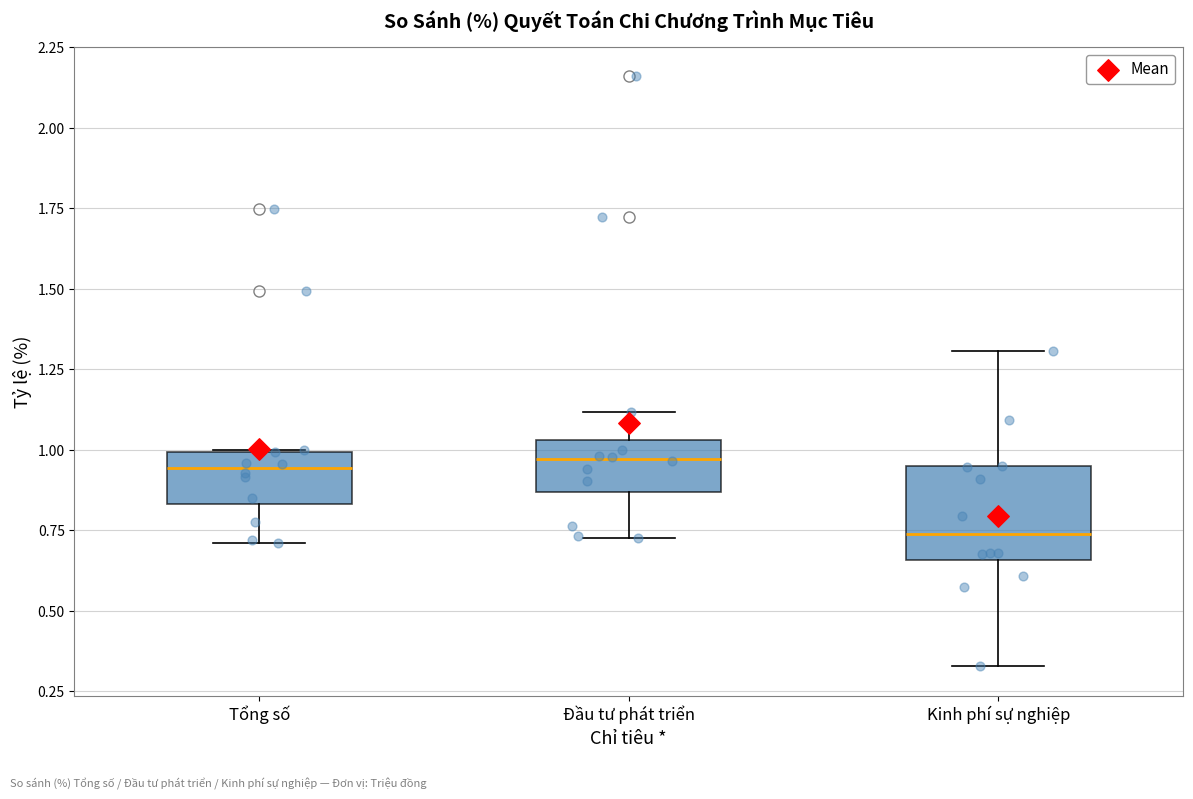

Where is the upper edge of the box for Đầu tư phát triển on the y-axis? The values are not printed on the chart, so give them approximately, as read against the axis.

1.05